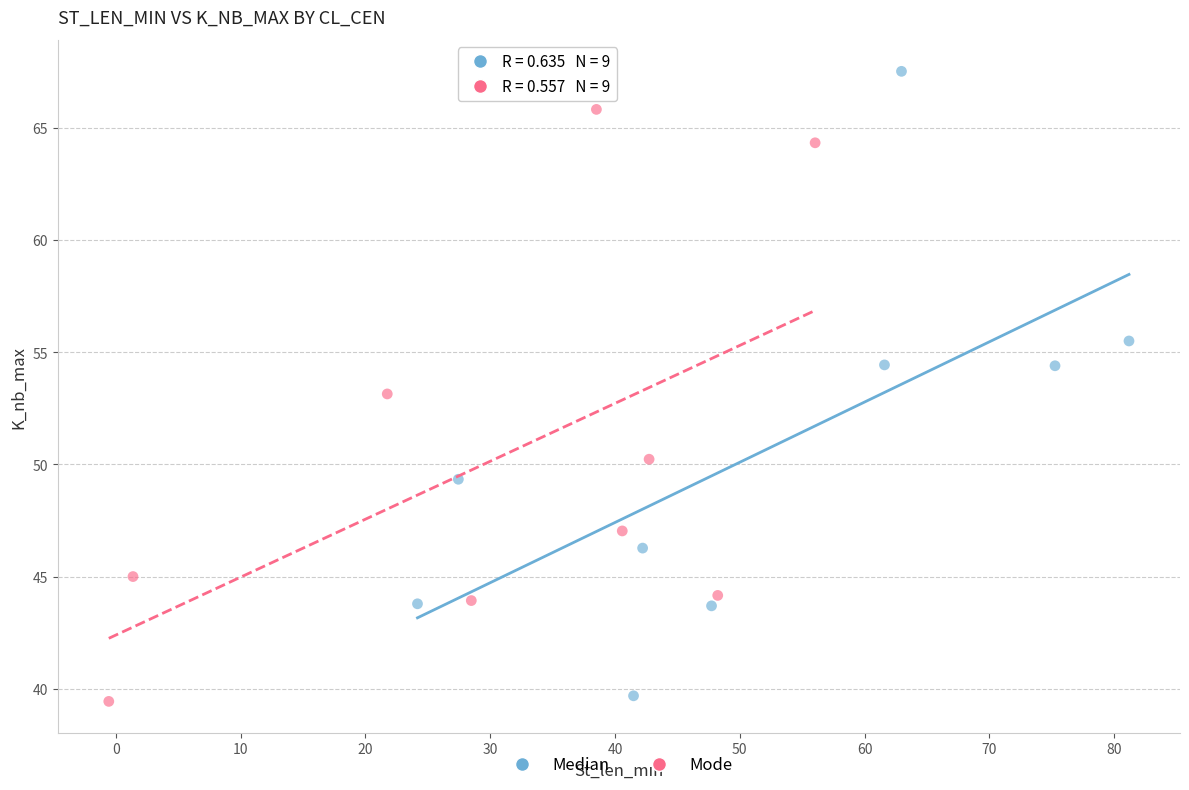

Which series contains the highest Y value?

Median